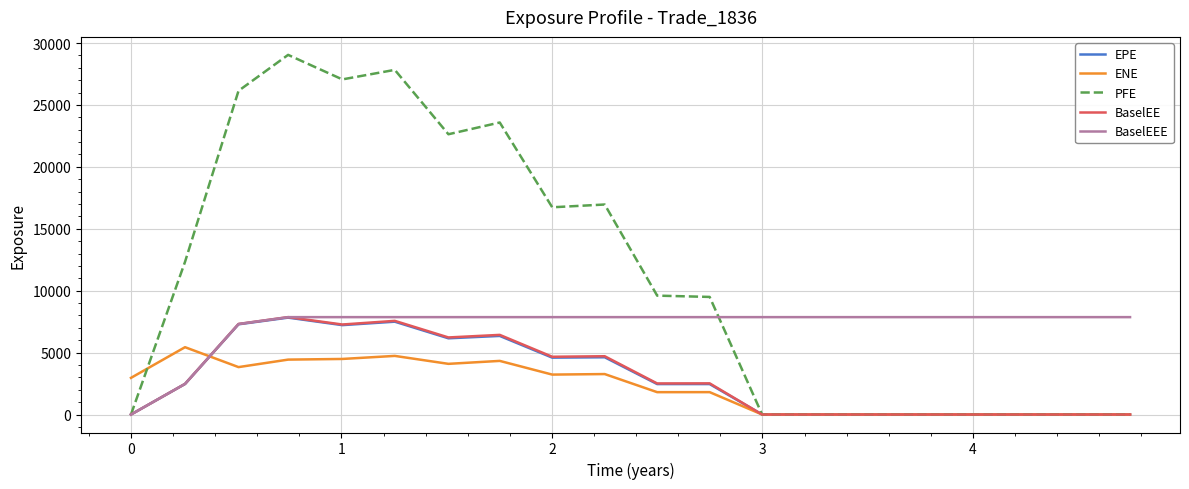

Which series has the largest total across all categories?

PFE